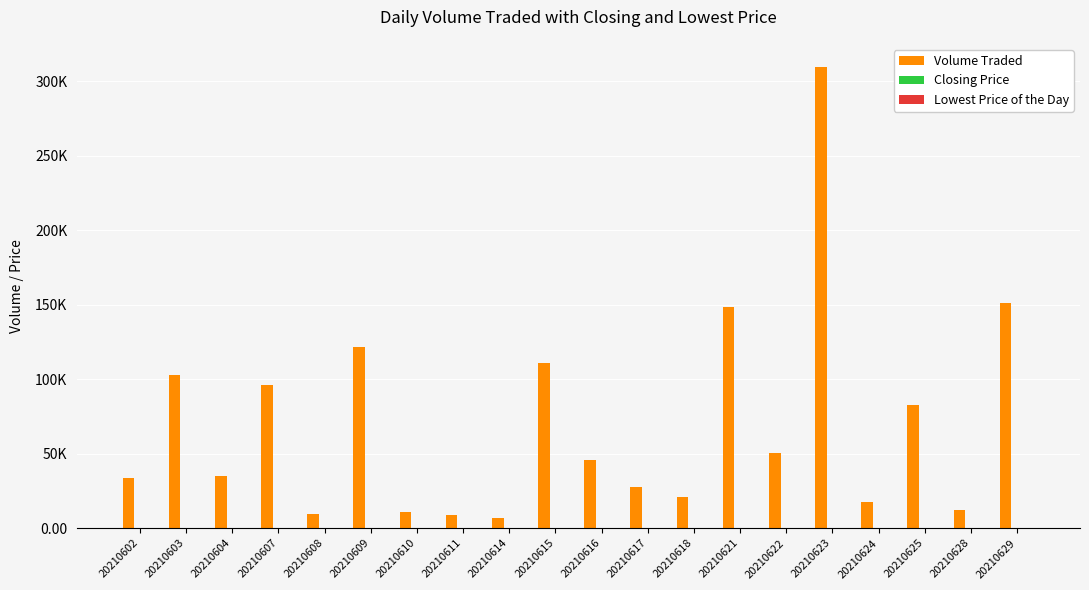

Reading left to right, list all the values displayed in this chart.

Volume Traded: 20210602=33600.0	20210603=102700.0	20210604=34800.0	20210607=96300.0	20210608=9600.0	20210609=121600.0	20210610=10800.0	20210611=8600.0	20210614=6800.0	20210615=110700.0	20210616=46000.0	20210617=27500.0	20210618=21200.0	20210621=148200.0	20210622=50500.0	20210623=309800.0	20210624=17500.0	20210625=82700.0	20210628=12400.0	20210629=151300.0
Closing Price: 20210602=2.1	20210603=2.1	20210604=2.1	20210607=2.1	20210608=2.2	20210609=2.1	20210610=2.1	20210611=2.1	20210614=2.1	20210615=2.1	20210616=2.1	20210617=2.1	20210618=2.1	20210621=2.1	20210622=2.1	20210623=2.1	20210624=2.1	20210625=2.1	20210628=2.1	20210629=2.1
Lowest Price of the Day: 20210602=2.1	20210603=2.0	20210604=2.1	20210607=2.1	20210608=2.2	20210609=2.0	20210610=2.1	20210611=2.1	20210614=2.1	20210615=2.0	20210616=2.1	20210617=2.1	20210618=2.1	20210621=2.1	20210622=2.1	20210623=2.1	20210624=2.1	20210625=2.1	20210628=2.1	20210629=2.1